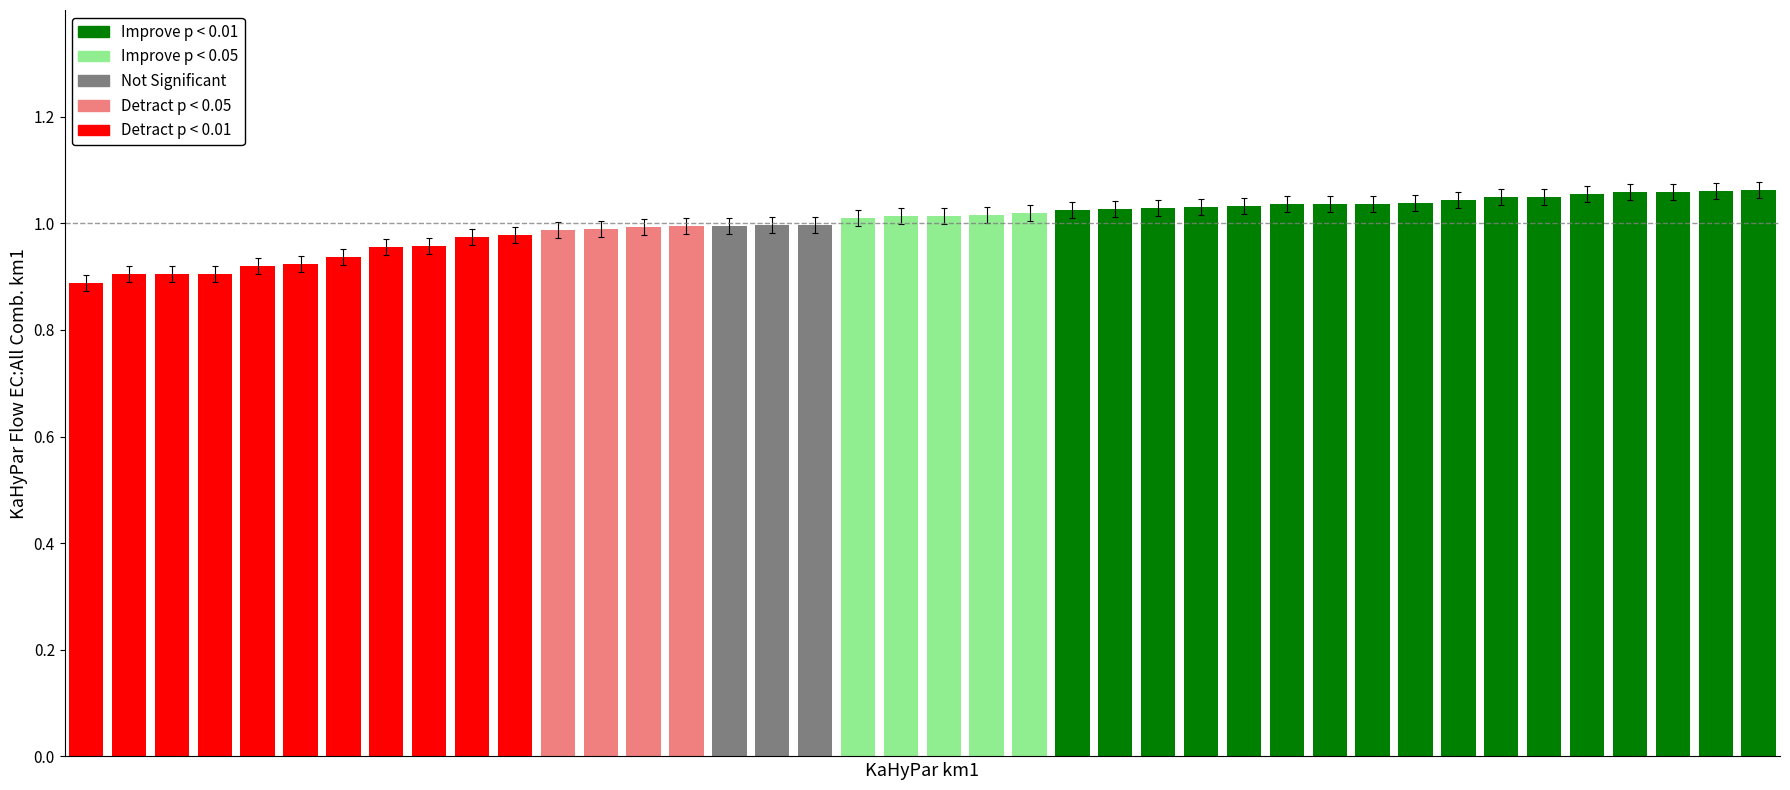

How many bars are there in total?

40